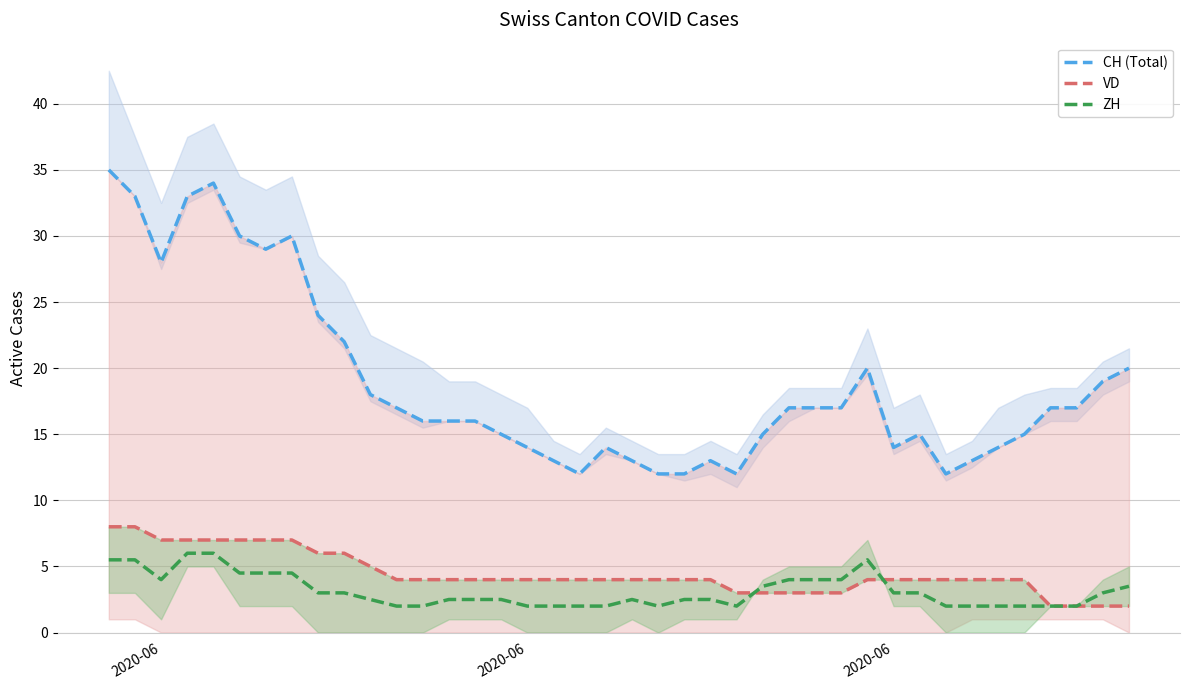

What are all the series names shown in the legend?

CH (Total), VD, ZH